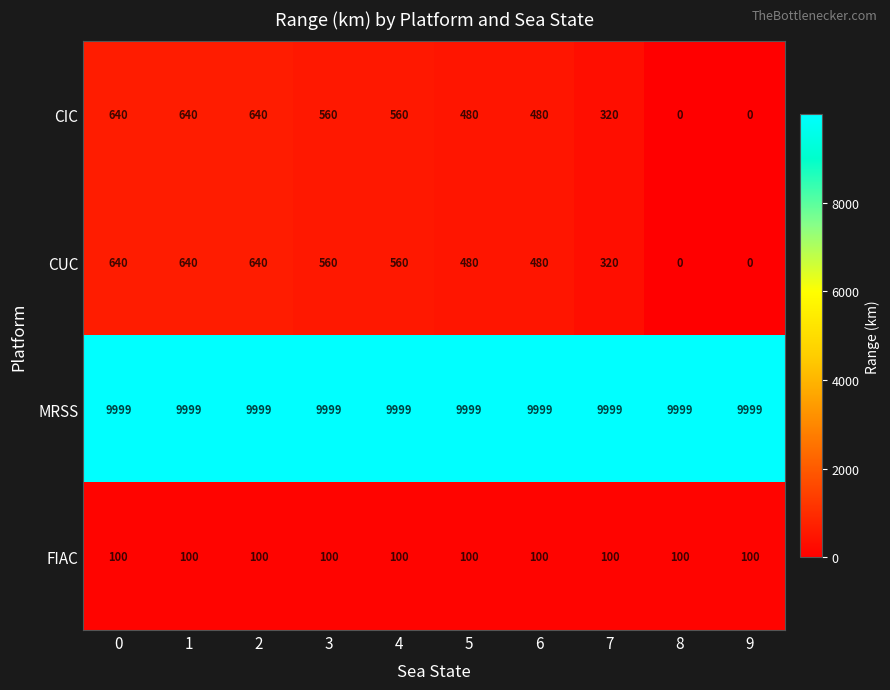

The value of MRSS at 6 is 3156. True or false?

False